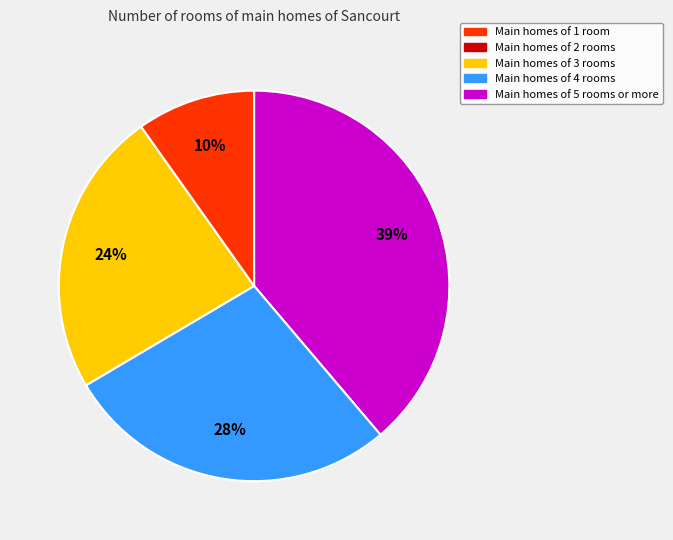

To the nearest percent, what is the difference between the largest and smallest slice percentages?

29%